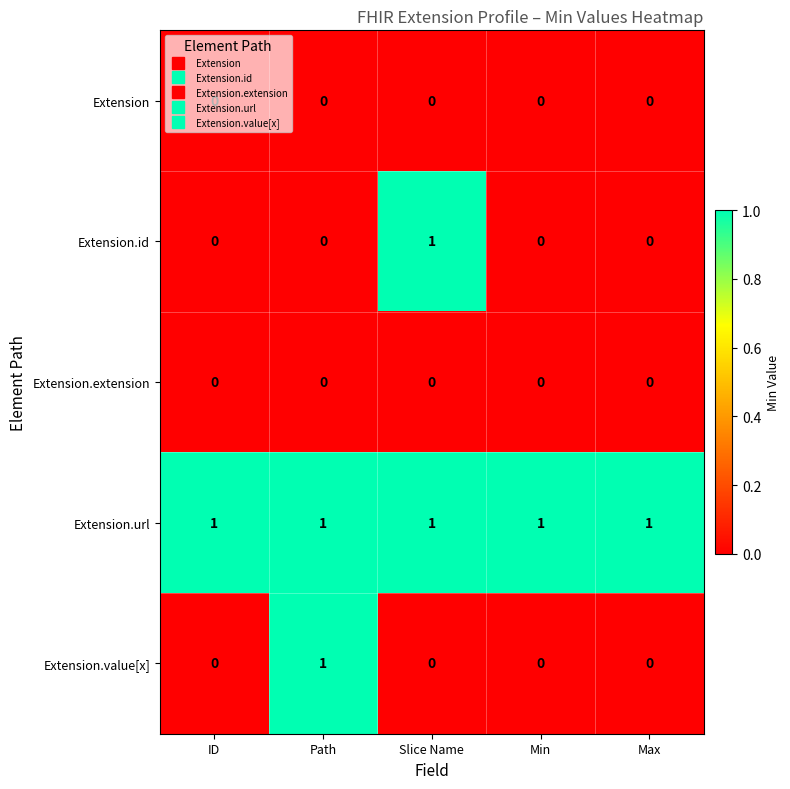

True or false: Extension has a value of 0 at Path.

True